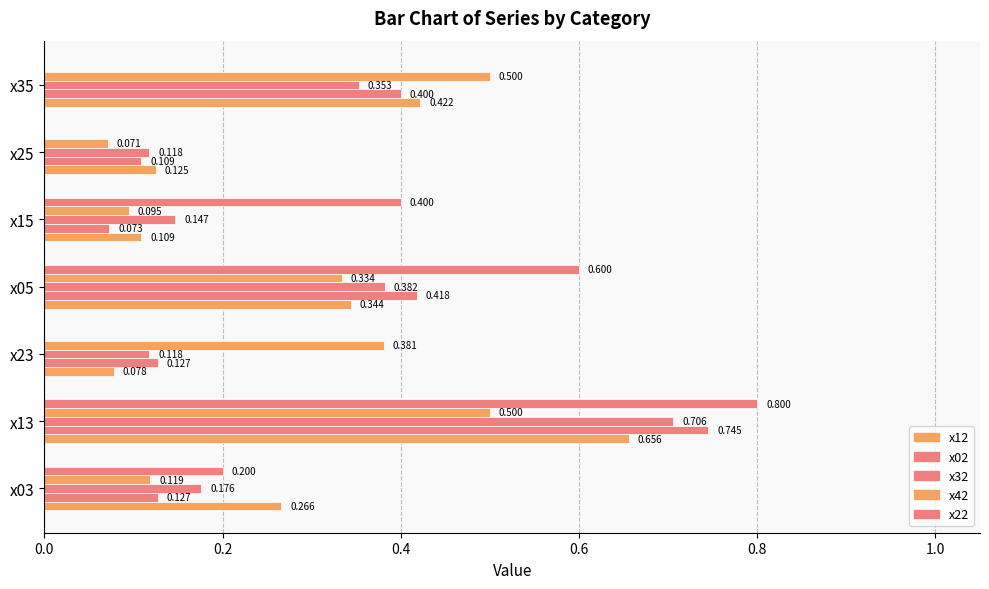

What is the difference between the maximum and minimum values in the x02 series?

0.7